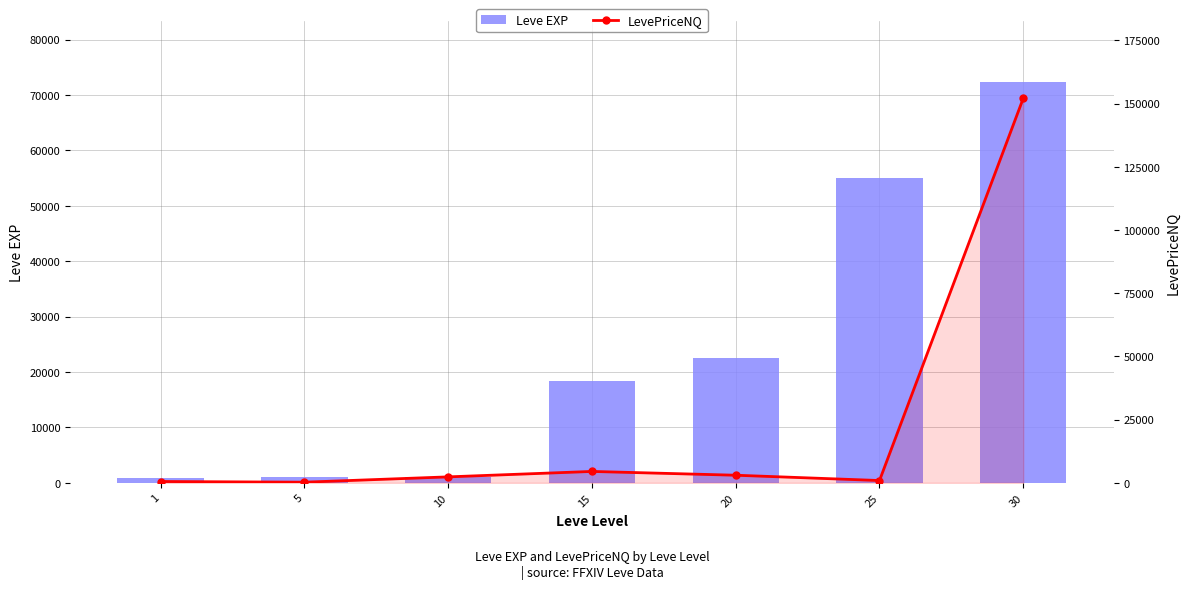

What is the difference between the highest and lowest values at 15?

13830.0